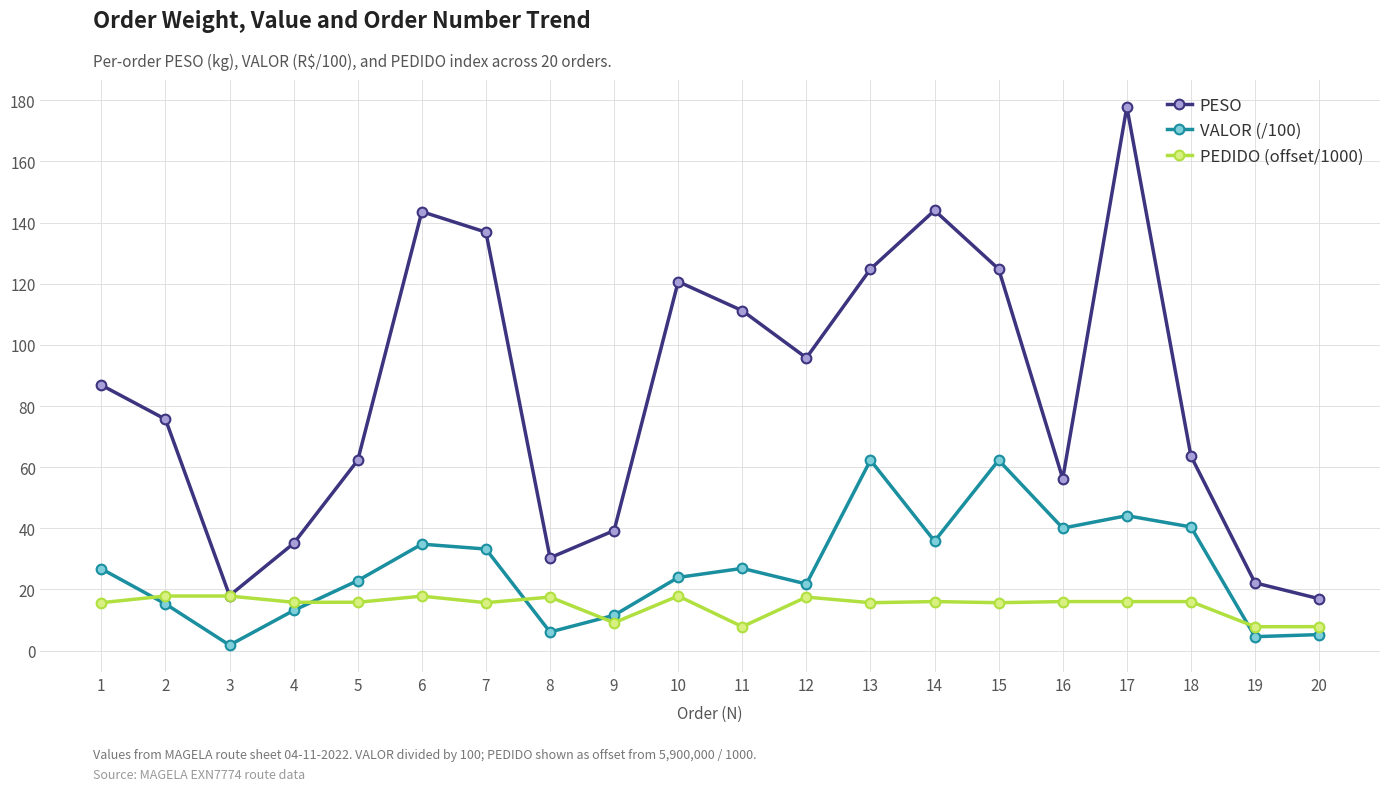

Is it true that VALOR (/100) equals 70.9 at 16?

False